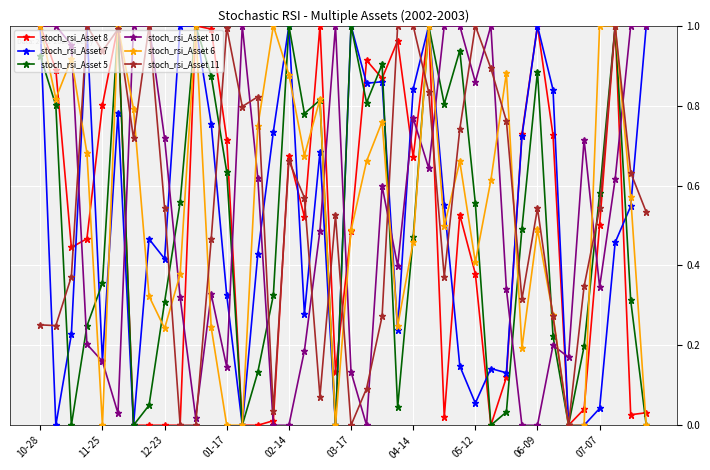

Does the chart display data point markers on the line(s)?

Yes